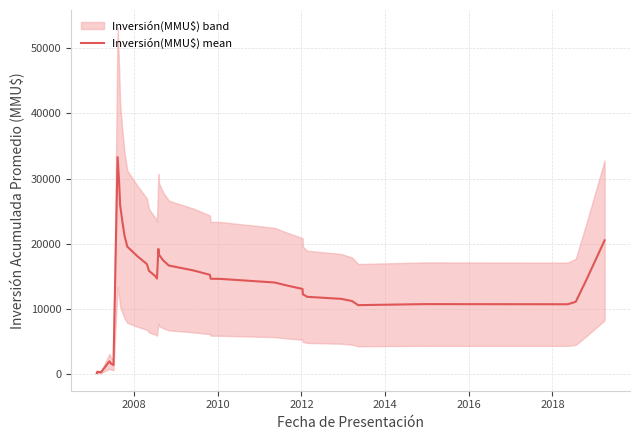

What is the highest value of the Inversión(MMU$) mean series?

33280.1